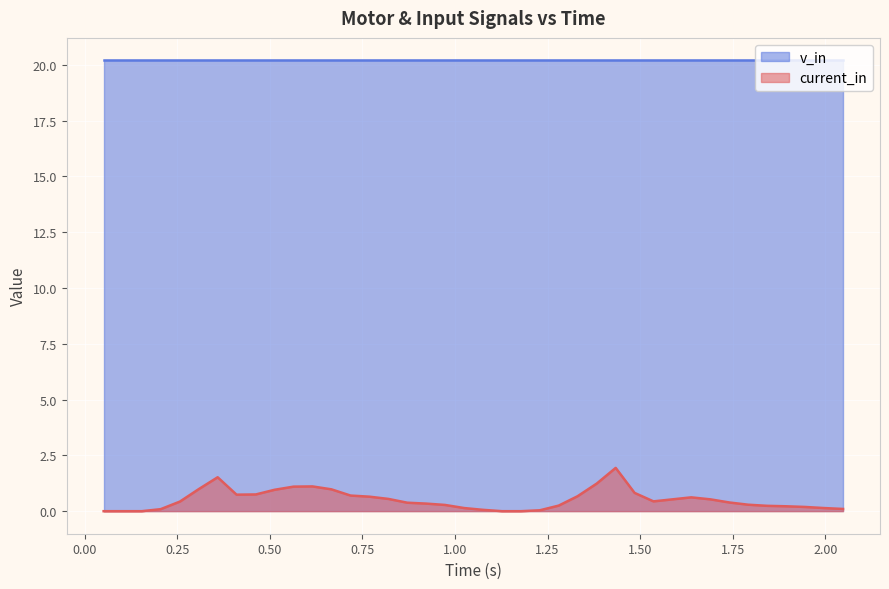

List the series in order of their overall mean, lowest first.

current_in, v_in